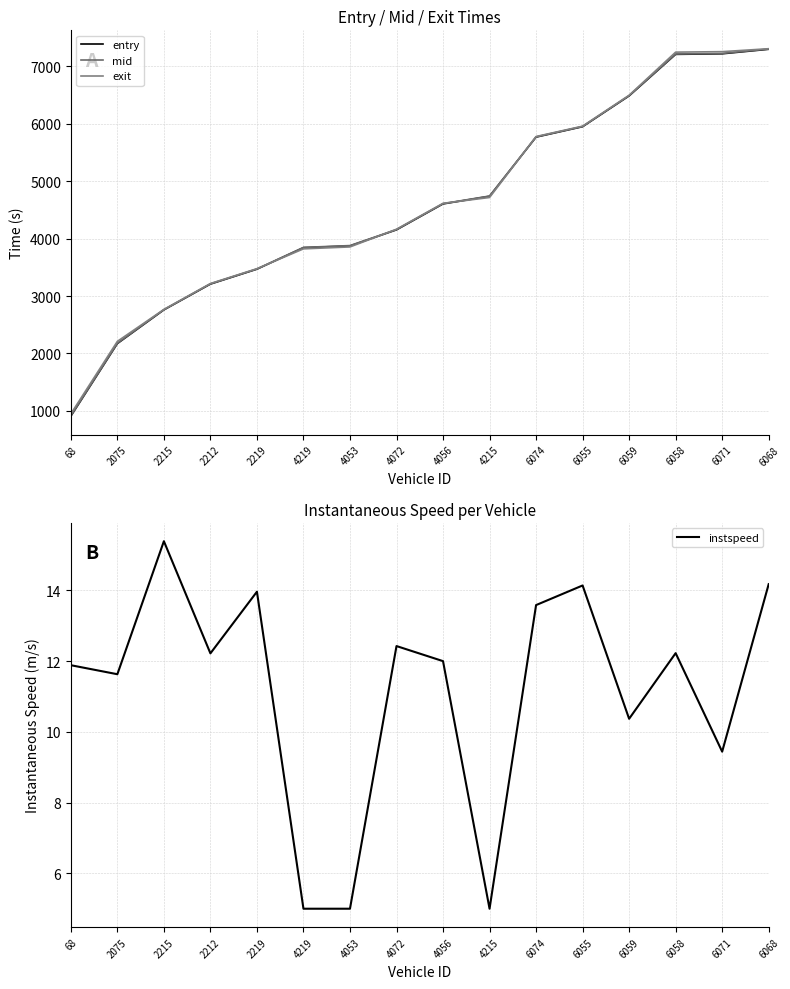

List the series in order of their peak value, highest first.

exit, mid, entry, instspeed